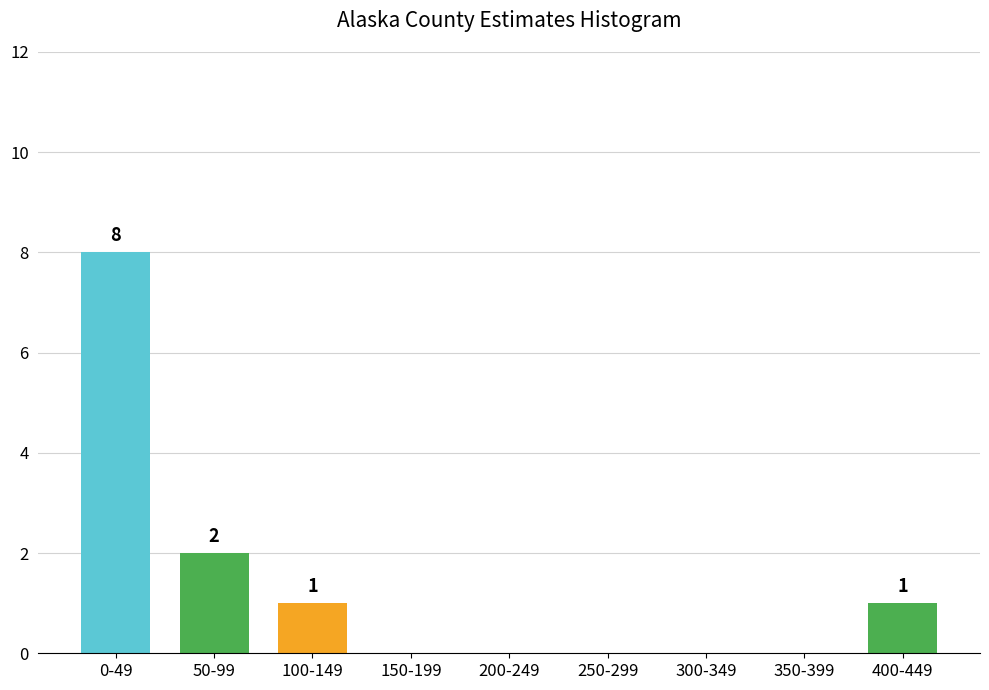

Reading left to right, what are all the values shown in this chart?

0-49=8	50-99=2	100-149=1	150-199=0	200-249=0	250-299=0	300-349=0	350-399=0	400-449=1